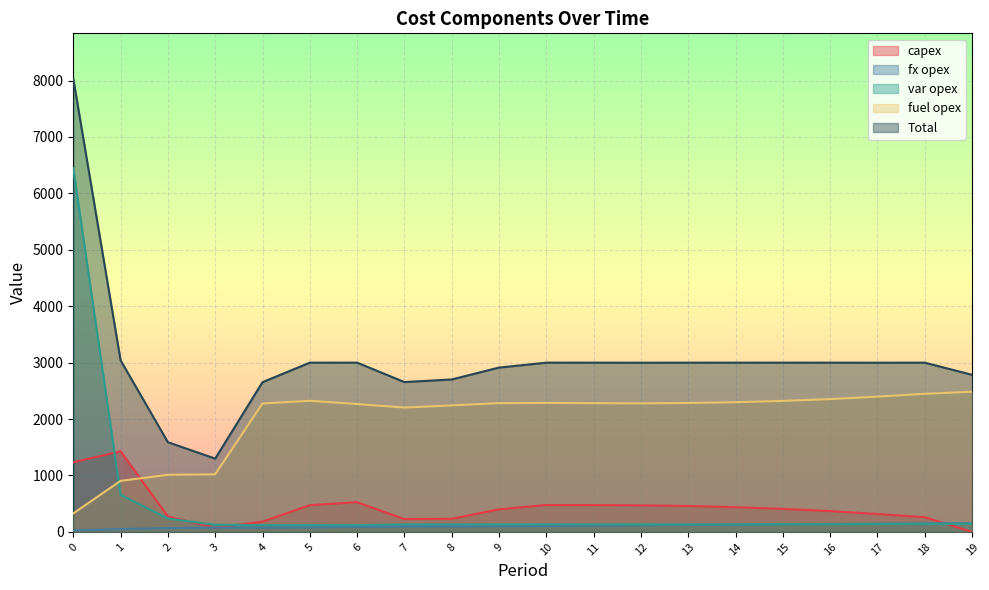

How many lines are shown in the chart?

5